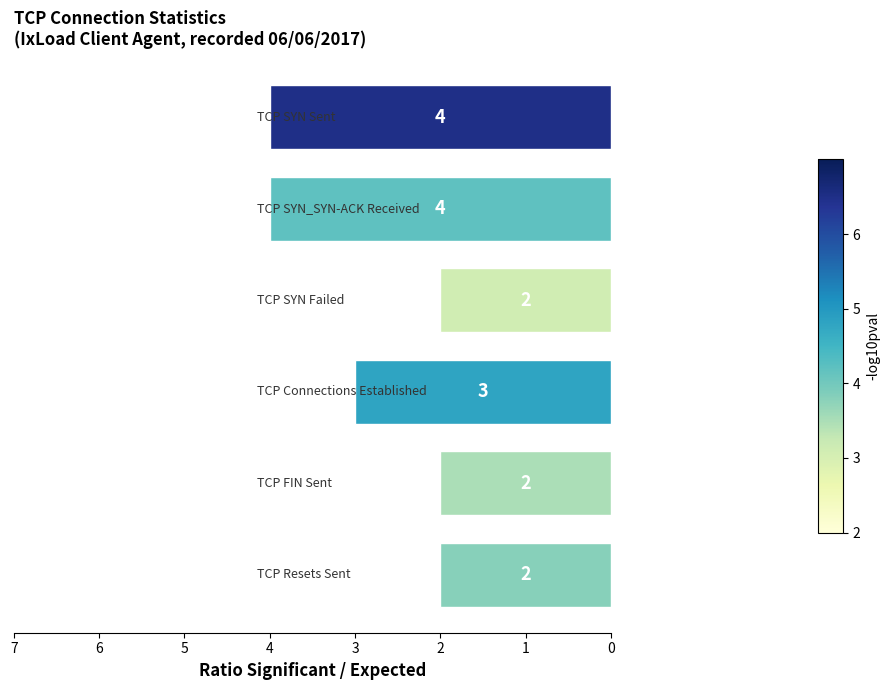

What is the value of the 3rd bar from the top?

2